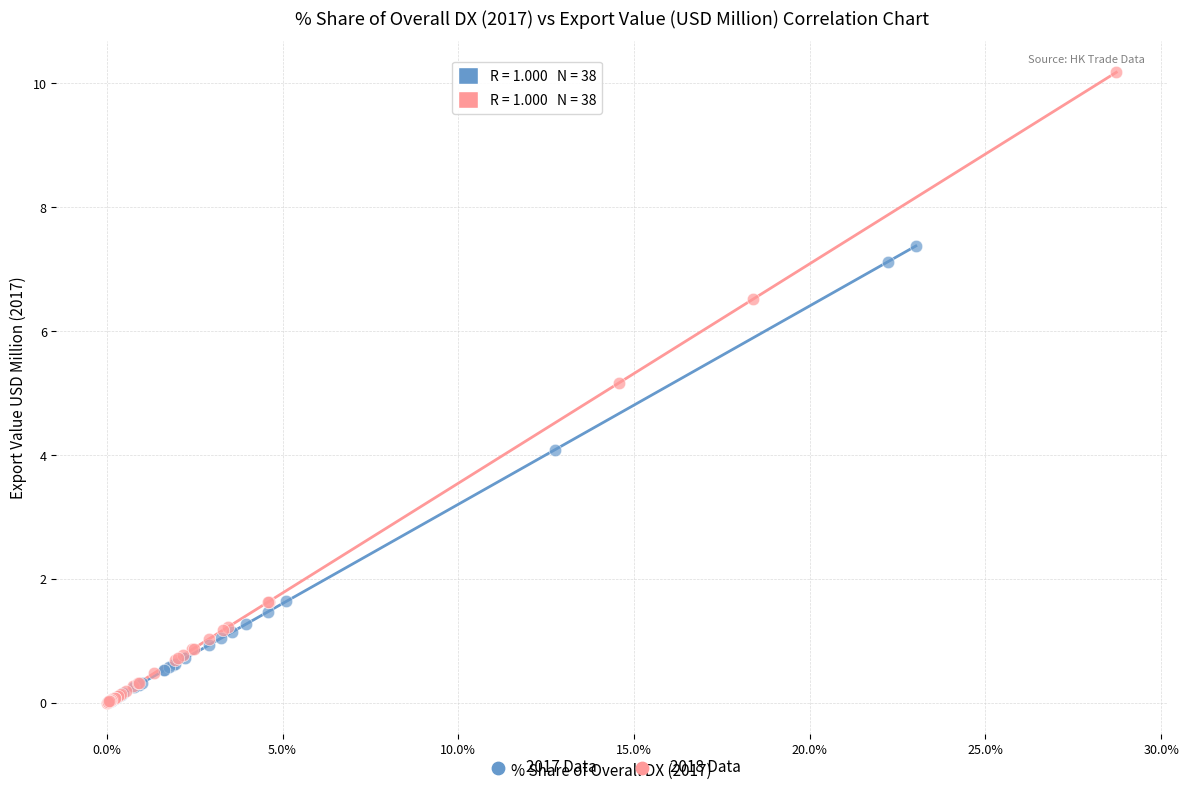

Which series reaches the maximum Y coordinate?

2018 Data